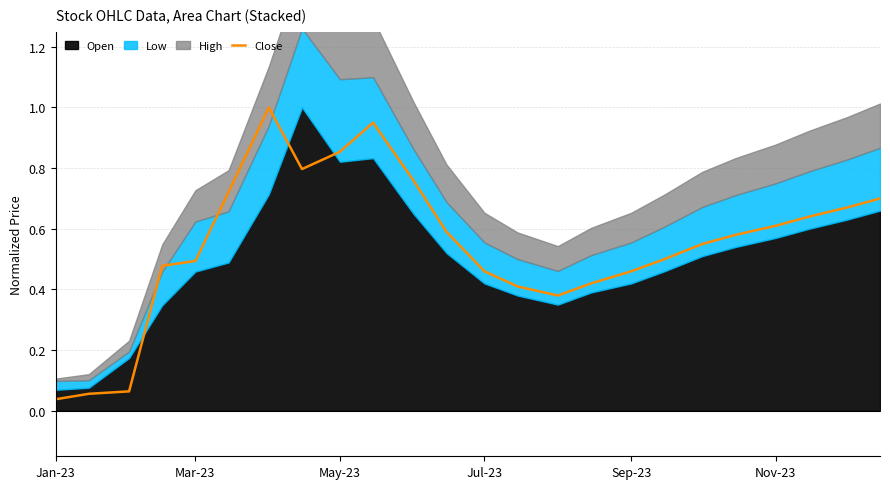

What is the difference between the maximum and minimum values?

1.0